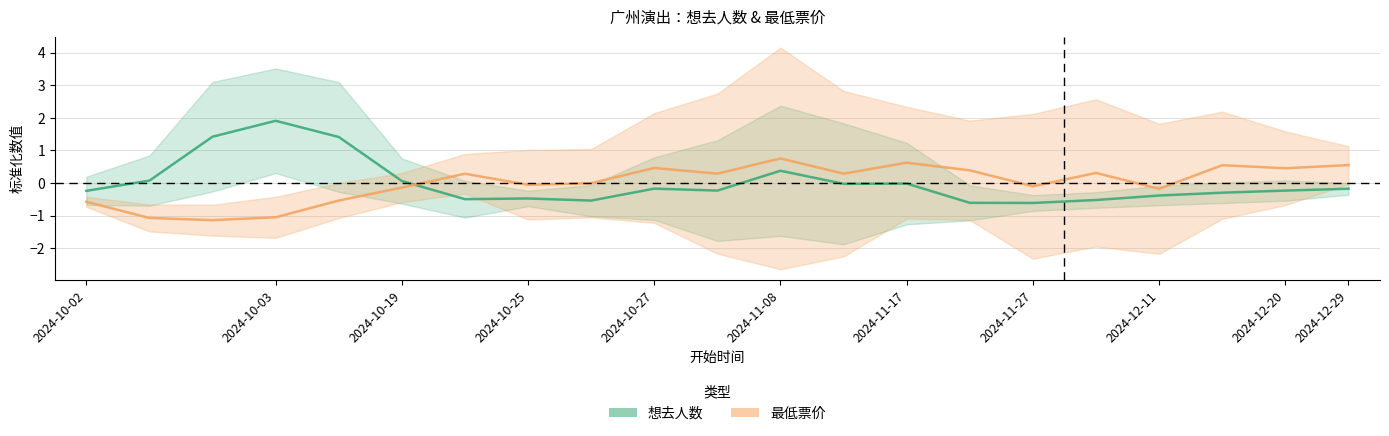

How many negative values does the 最低票价 series have?

10